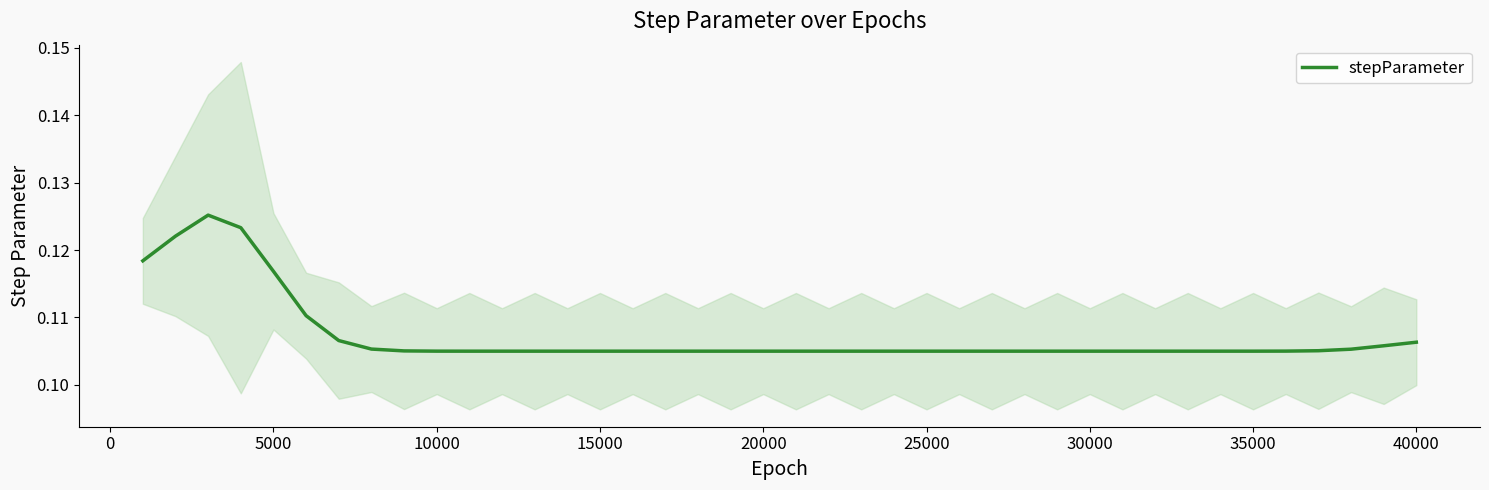

How many interior local valleys (lower than both neighbors) does the data have?

12